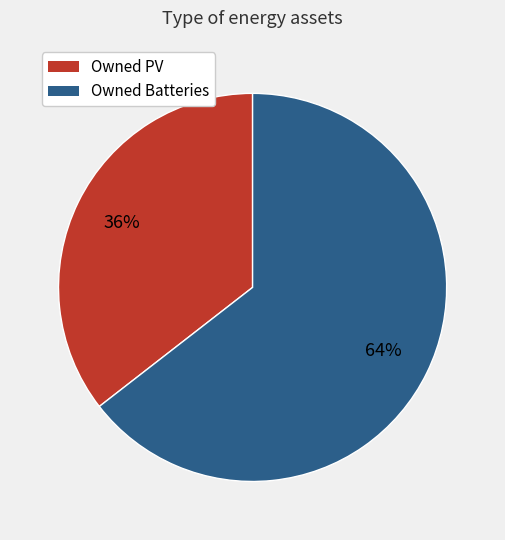

Rank the categories by value from lowest to highest.

Owned PV, Owned Batteries